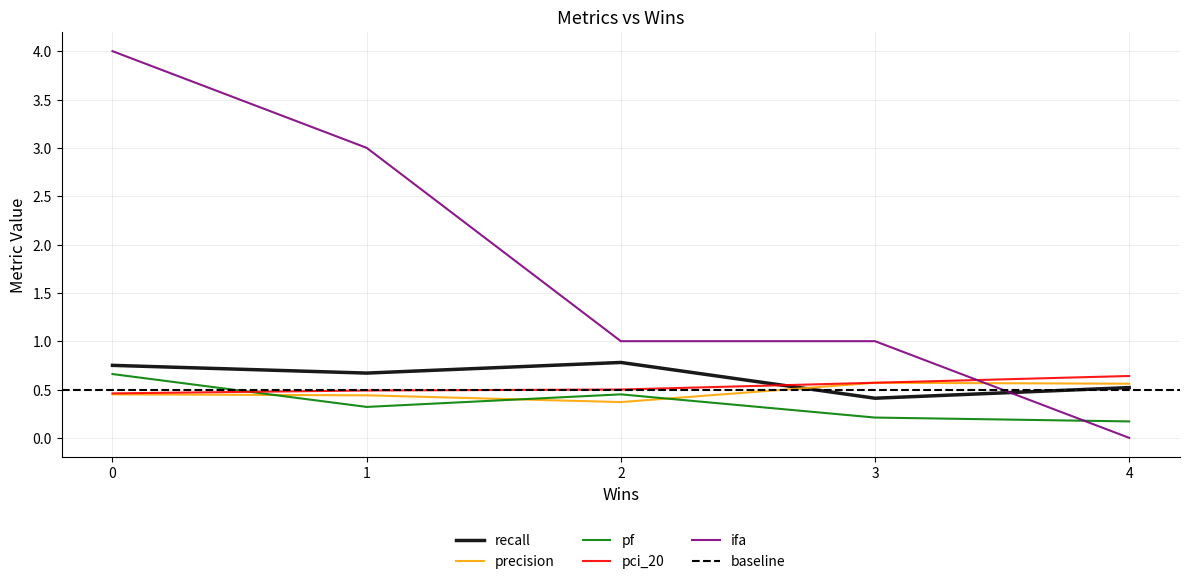

What is the minimum value for precision?

0.4